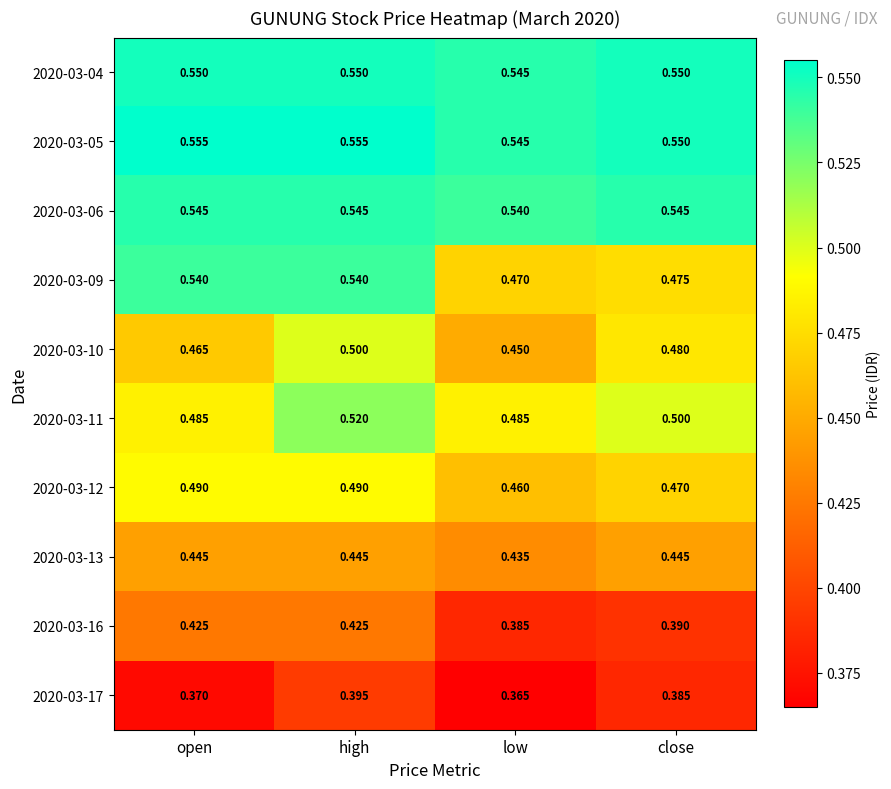

Which label corresponds to the smallest value in the chart?

low